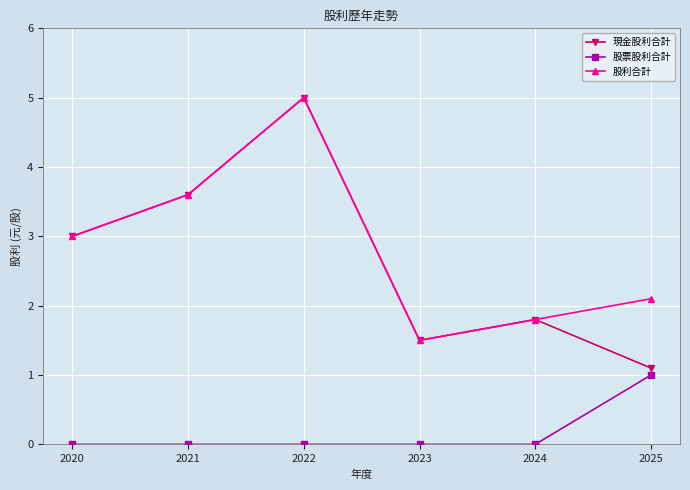

List the labels in order of 現金股利合計 value, smallest first.

2025, 2023, 2024, 2020, 2021, 2022